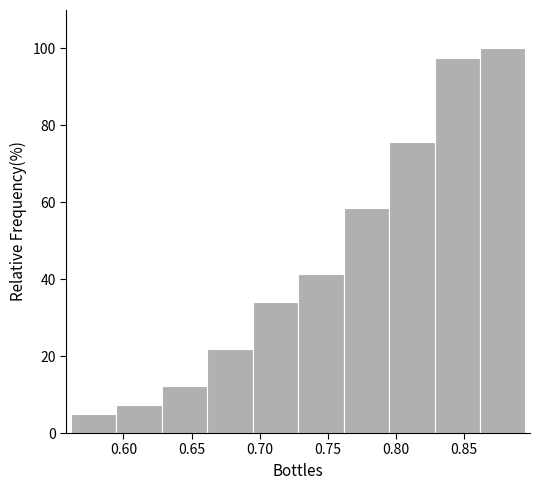

How tall is the bar that spans 0.660 to 0.695 on the x-axis? Neither the bar edges nor the heights are printed on the chart, so give them approximately, as read against the axes.

22